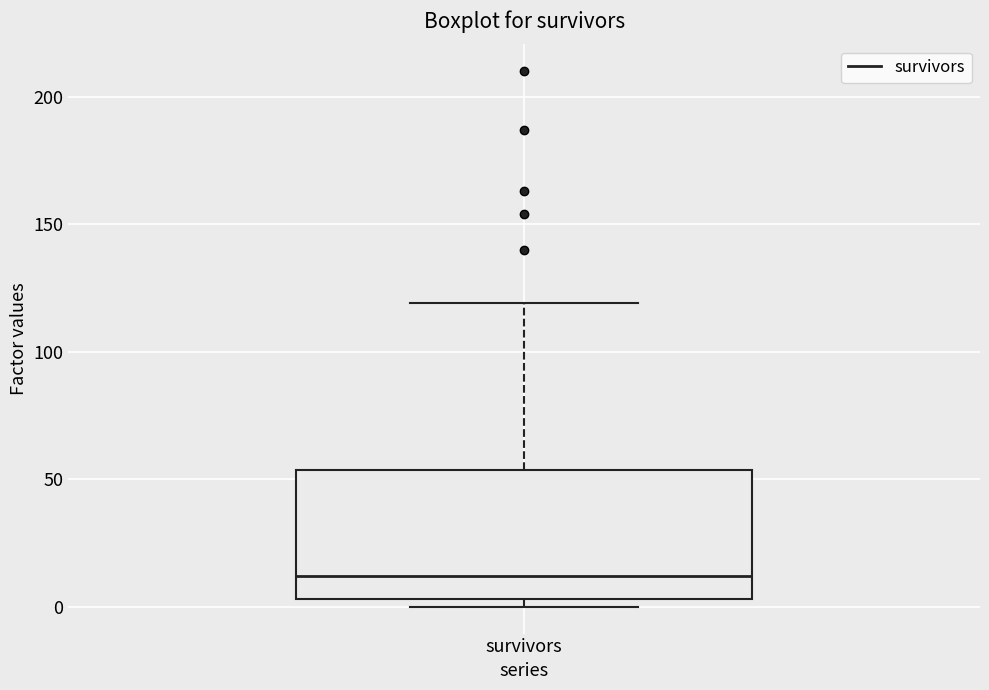

Where does the median line of the box for survivors sit on the y-axis? The values are not printed on the chart, so give them approximately, as read against the axis.

10